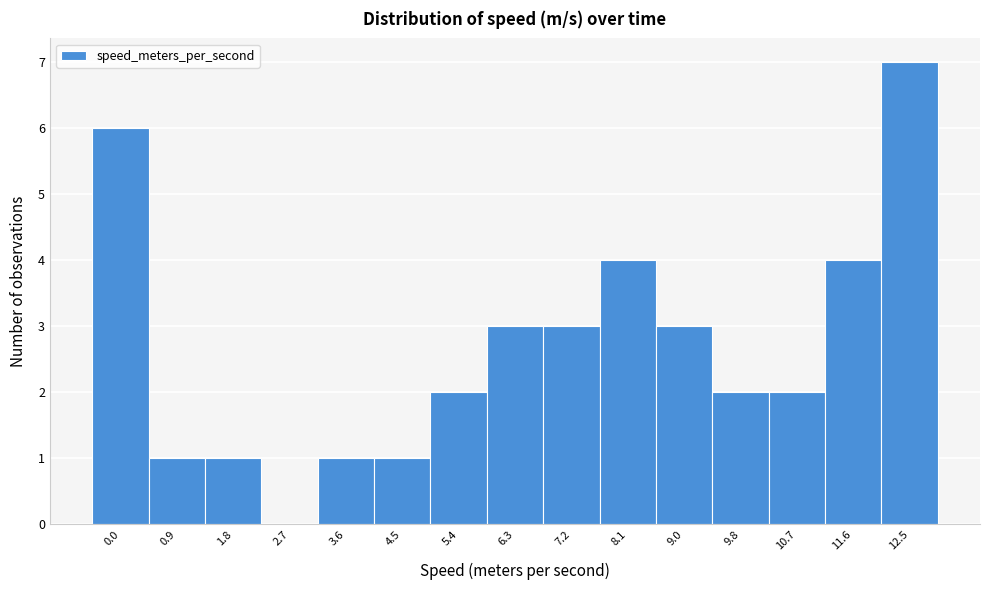

Reading left to right, extract all data points from this chart.

0.0=6	0.9=1	1.8=1	2.7=0	3.6=1	4.5=1	5.4=2	6.3=3	7.2=3	8.1=4	9.0=3	9.8=2	10.7=2	11.6=4	12.5=7